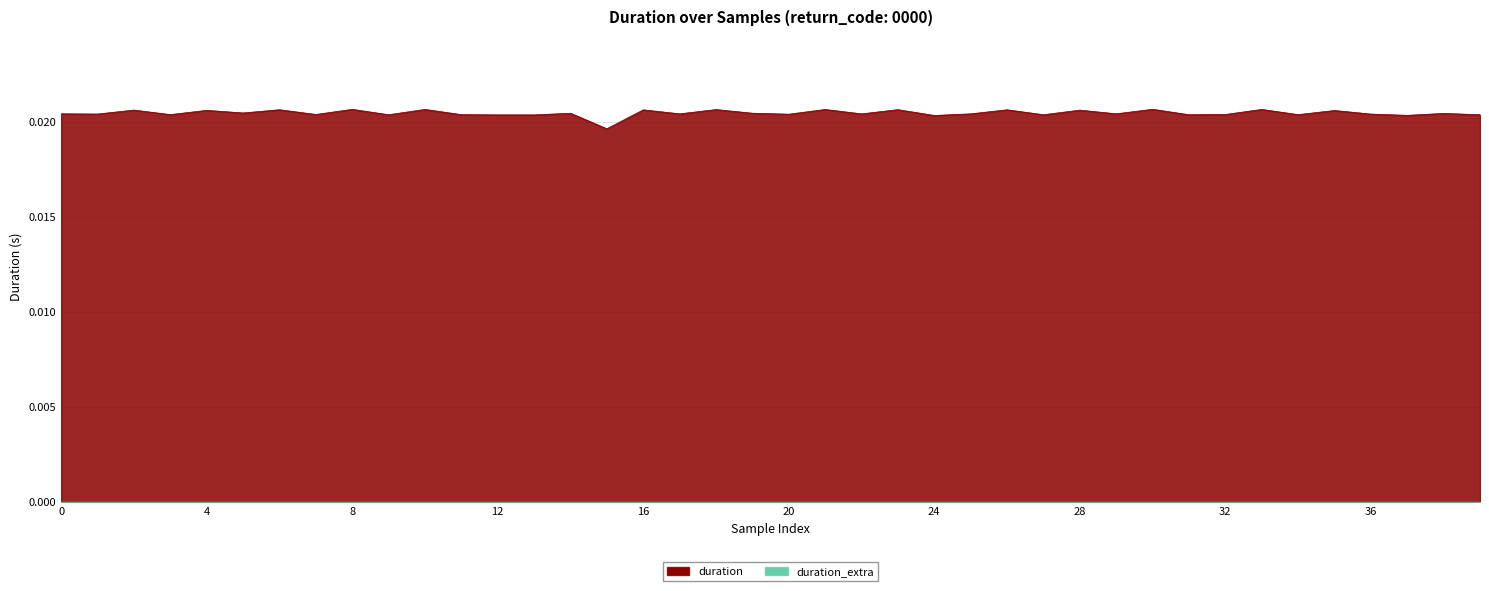

True or false: there are more than 1 points higher than both neighbors.

True